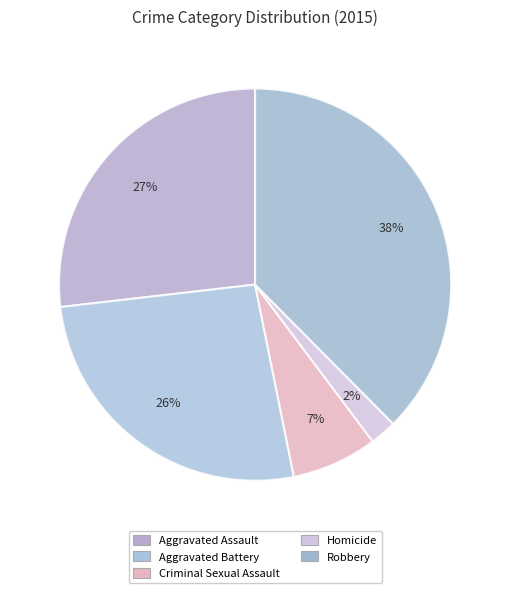

Count the number of slices in the pie.

5